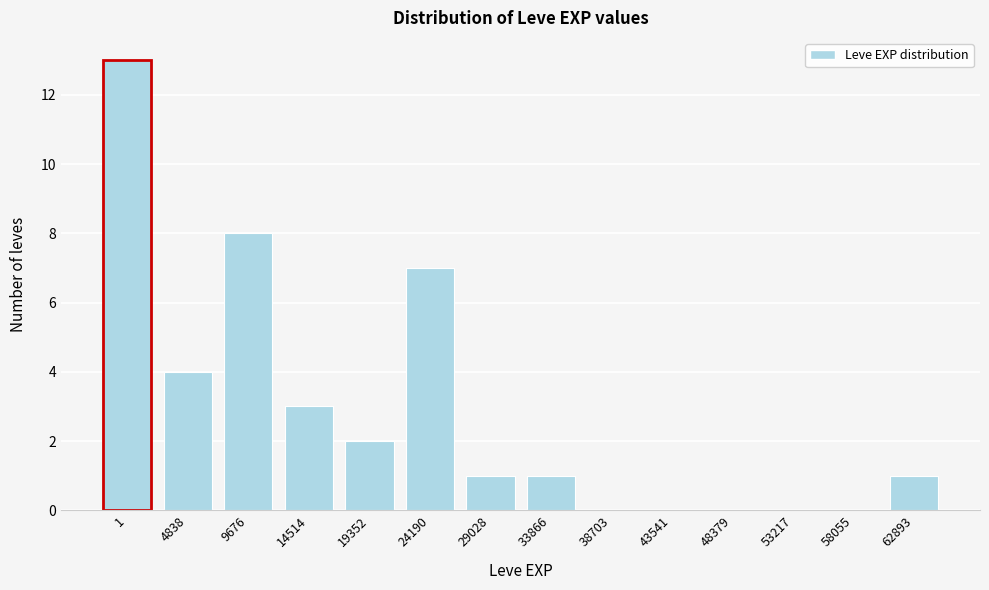

Reading right to left, transcribe all the data shown in this chart.

62893=1	58055=0	53217=0	48379=0	43541=0	38703=0	33866=1	29028=1	24190=7	19352=2	14514=3	9676=8	4838=4	1=13